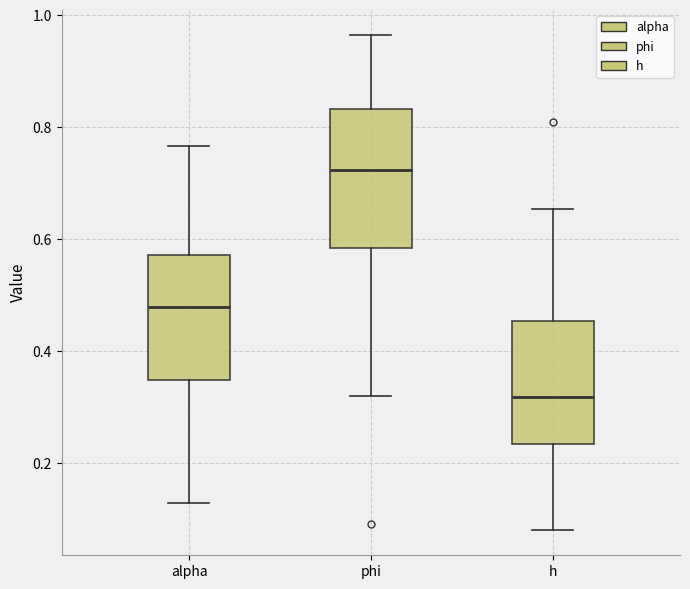

Reading left to right, transcribe this box plot: for each box, give where its median line is, the range the box spans, and where its two whiskers end, as read against the y-axis. The values are not printed on the chart, so give them approximately, as read against the axis.

alpha: median 0.48, box 0.34 to 0.58, whiskers 0.12 to 0.76
phi: median 0.72, box 0.58 to 0.84, whiskers 0.32 to 0.96
h: median 0.32, box 0.24 to 0.46, whiskers 0.08 to 0.66